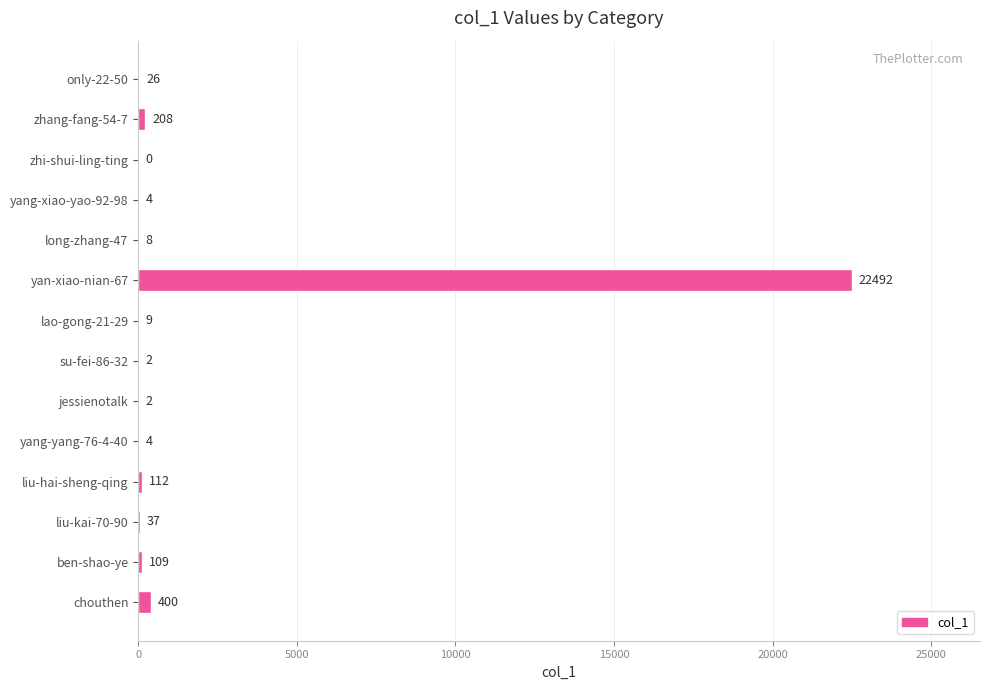

What is the change in value from only-22-50 to yan-xiao-nian-67?

+22466